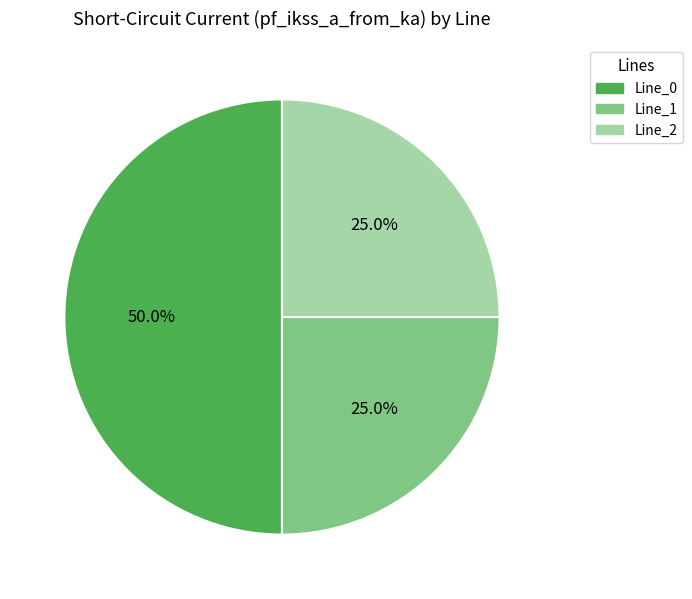

What portion of the pie excludes Line_2?

75.0%